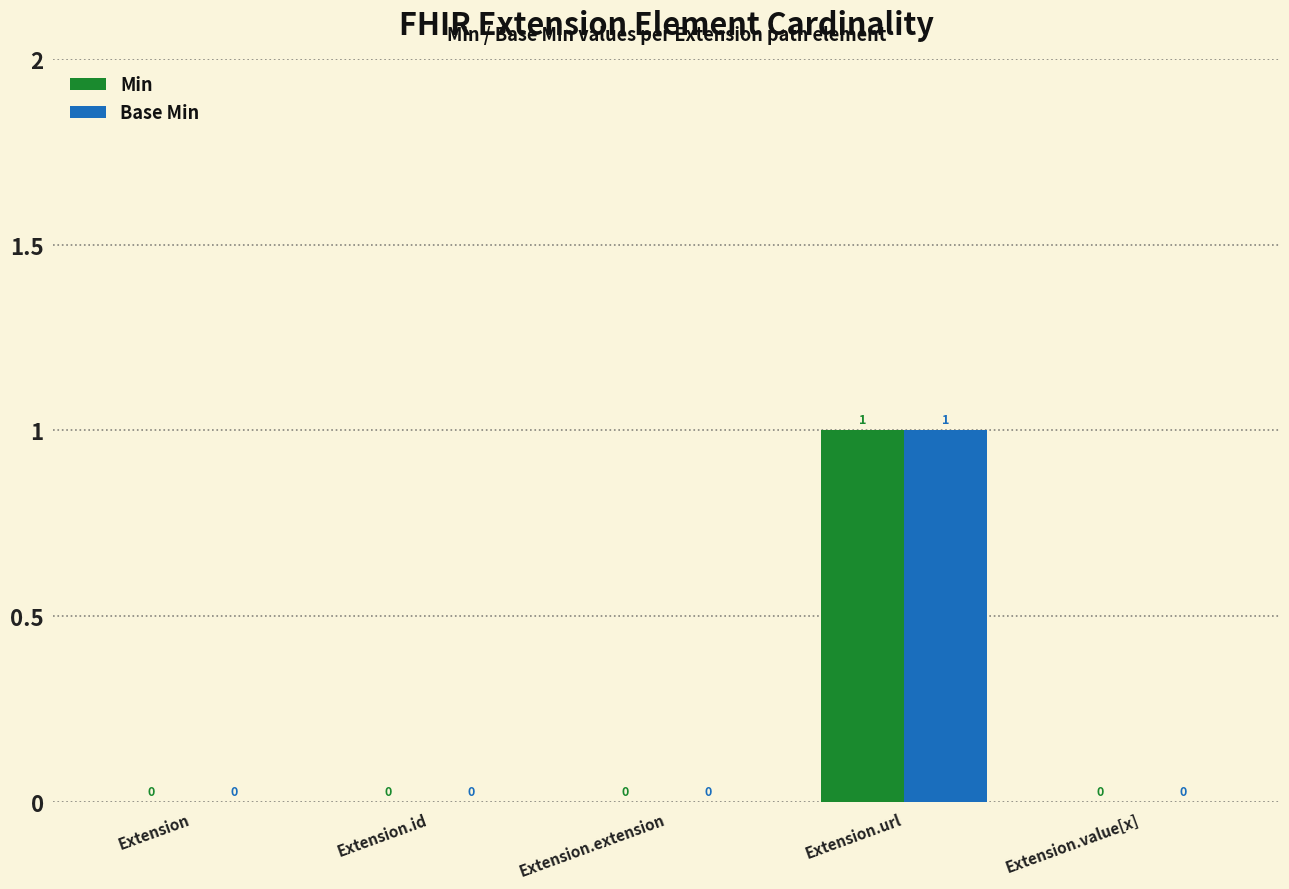

At which category is the sum across all series the highest?

Extension.url